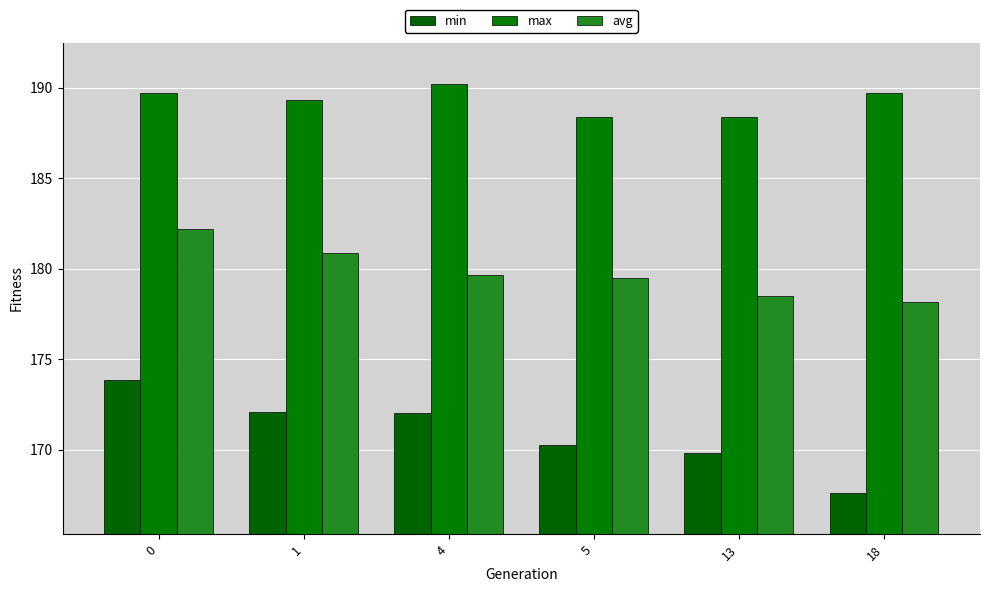

What is the difference between the second highest and minimum values in the min series?

4.5